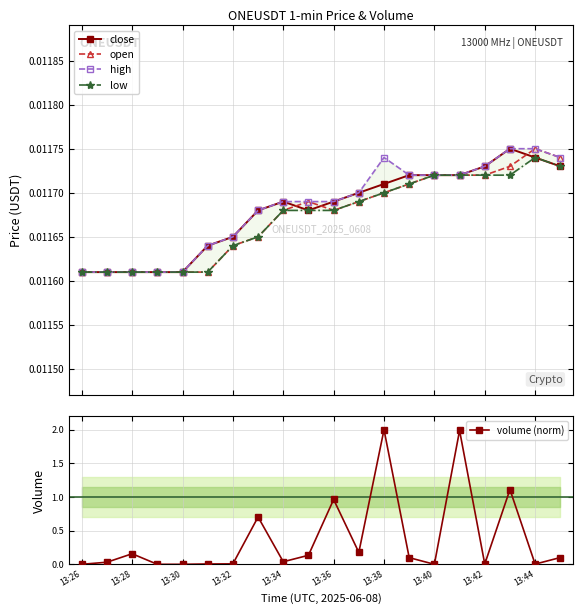

Count the open values in the range 0 to 1.

20